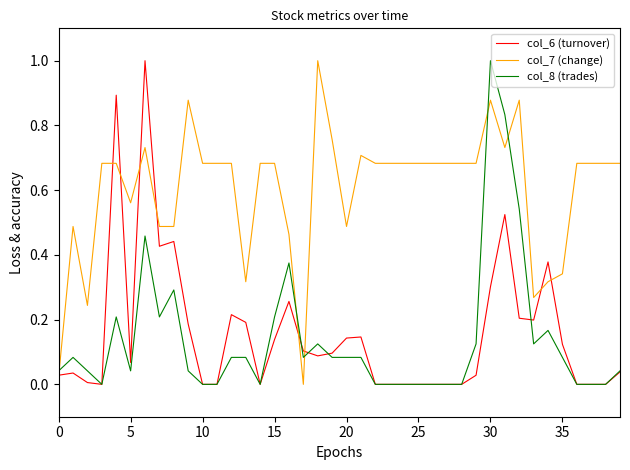

What is the difference between the maximum and minimum values in the col_7 (change) series?

1.0